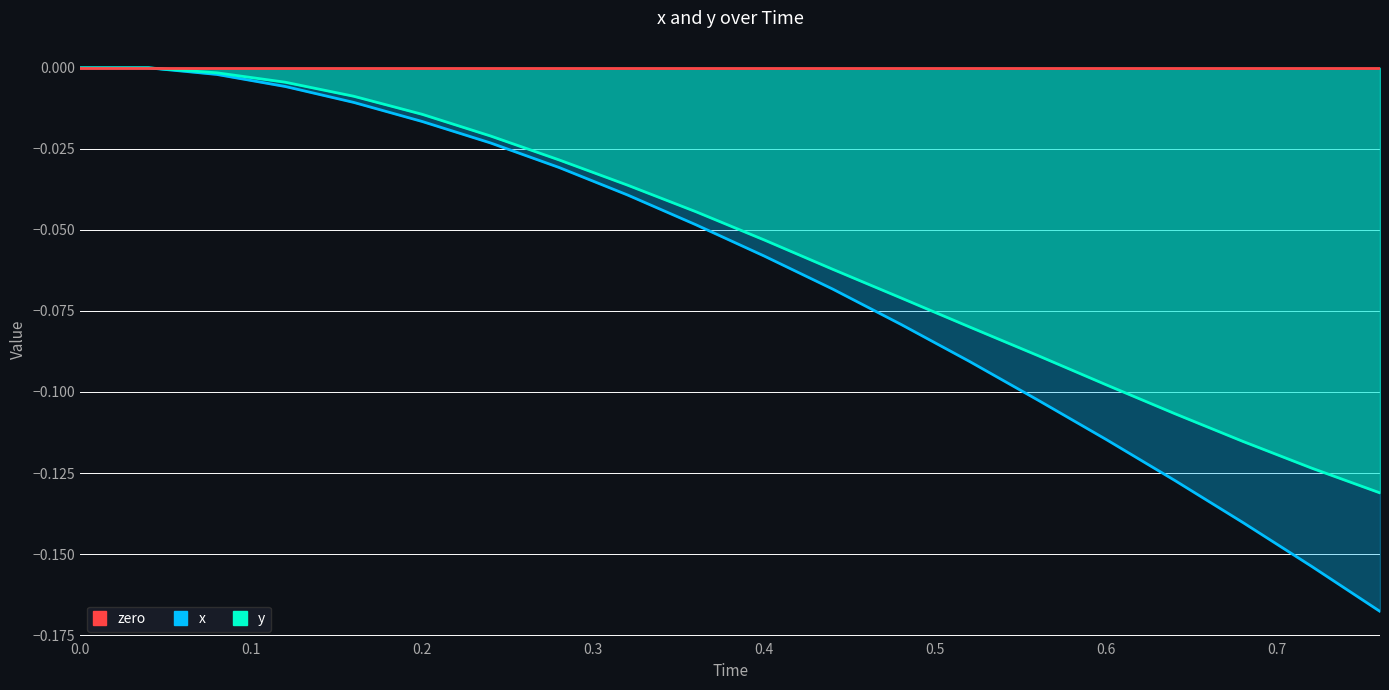

What is the label of the 3rd point from the right?

0.68